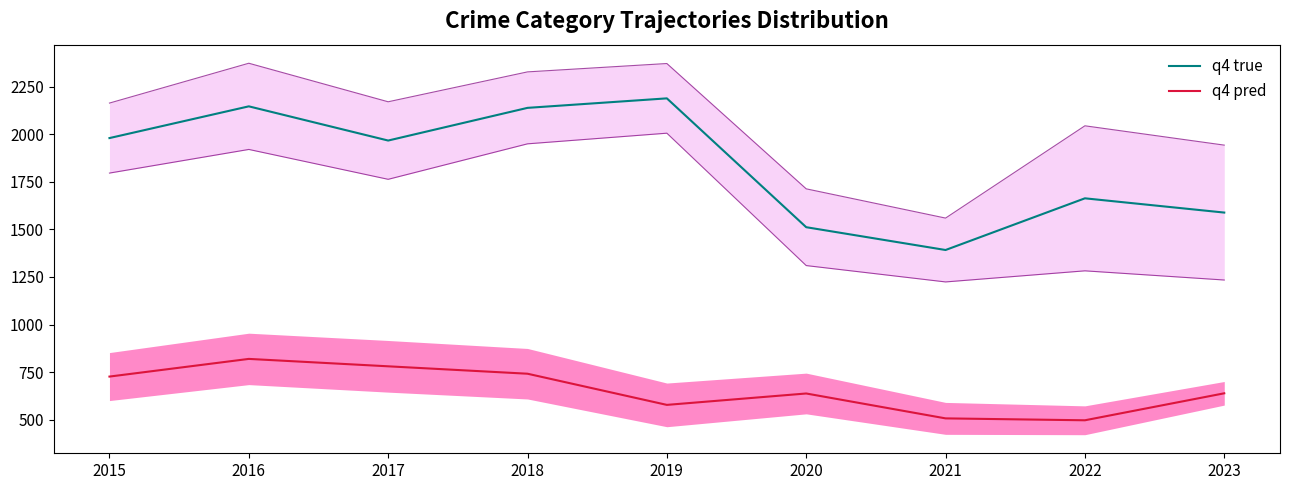

Is it true that q4 pred equals 268 at 2021?

False